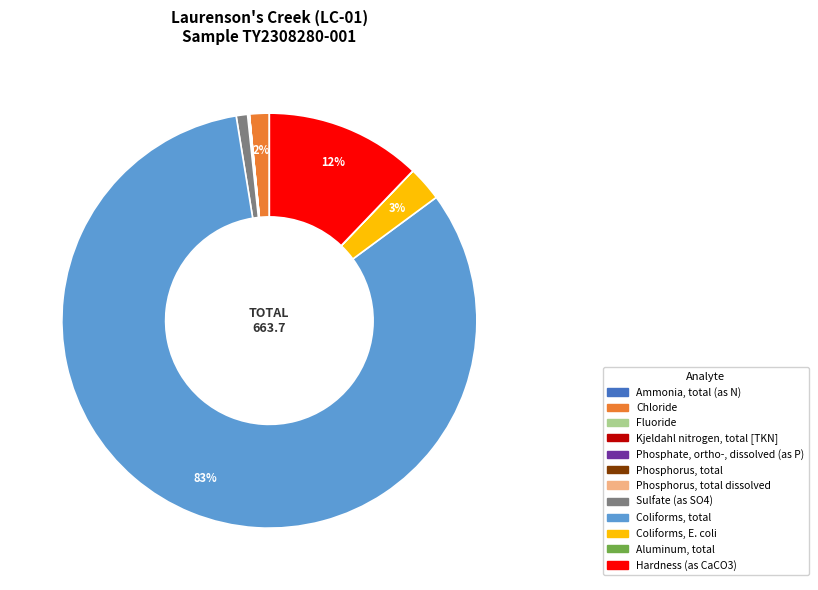

To the nearest percent, what is the average slice percentage?

8%